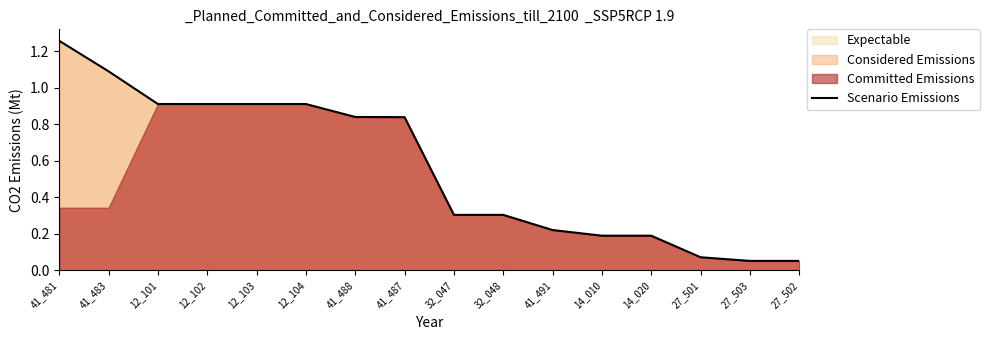

Rank the categories by value from lowest to highest.

27_503, 27_502, 27_501, 14_010, 14_020, 41_491, 32_047, 32_048, 41_487, 41_488, 12_101, 12_102, 12_103, 12_104, 41_483, 41_481